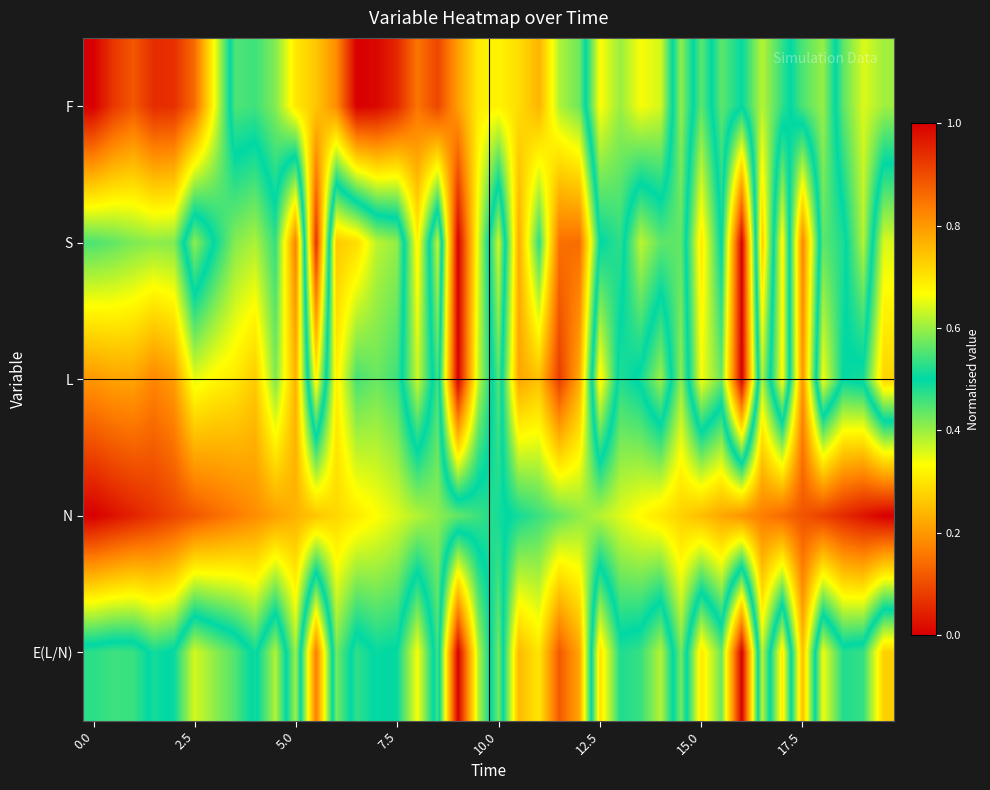

How many series are shown in this chart?

5